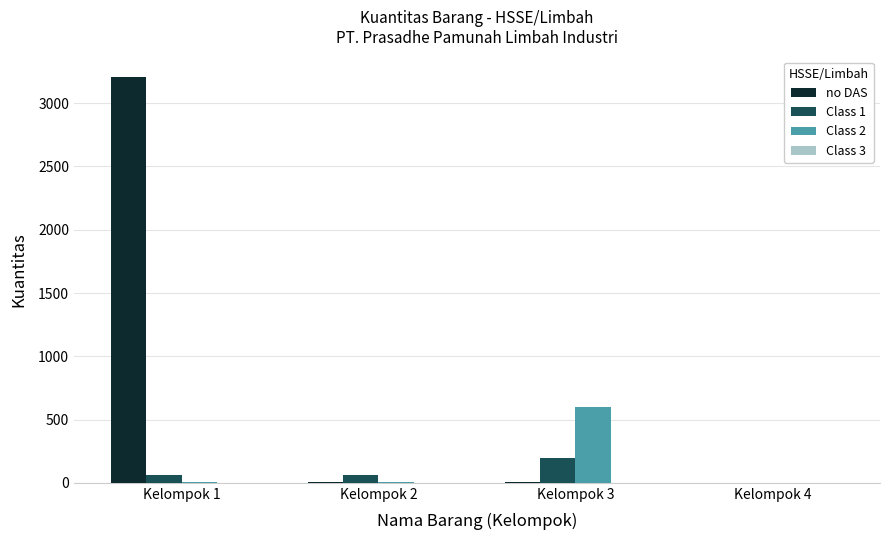

What is the total value across all series at Kelompok 2?

78